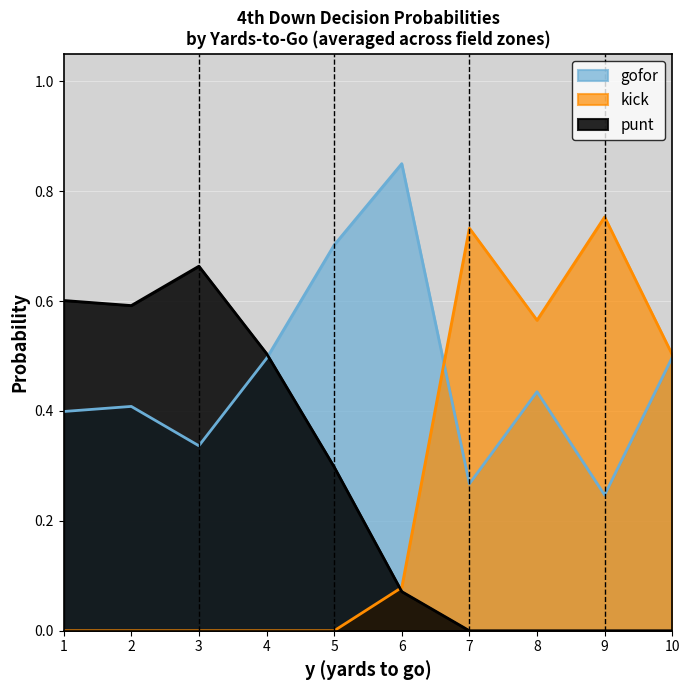

True or false: gofor has more than 0 points higher than both neighbors.

True